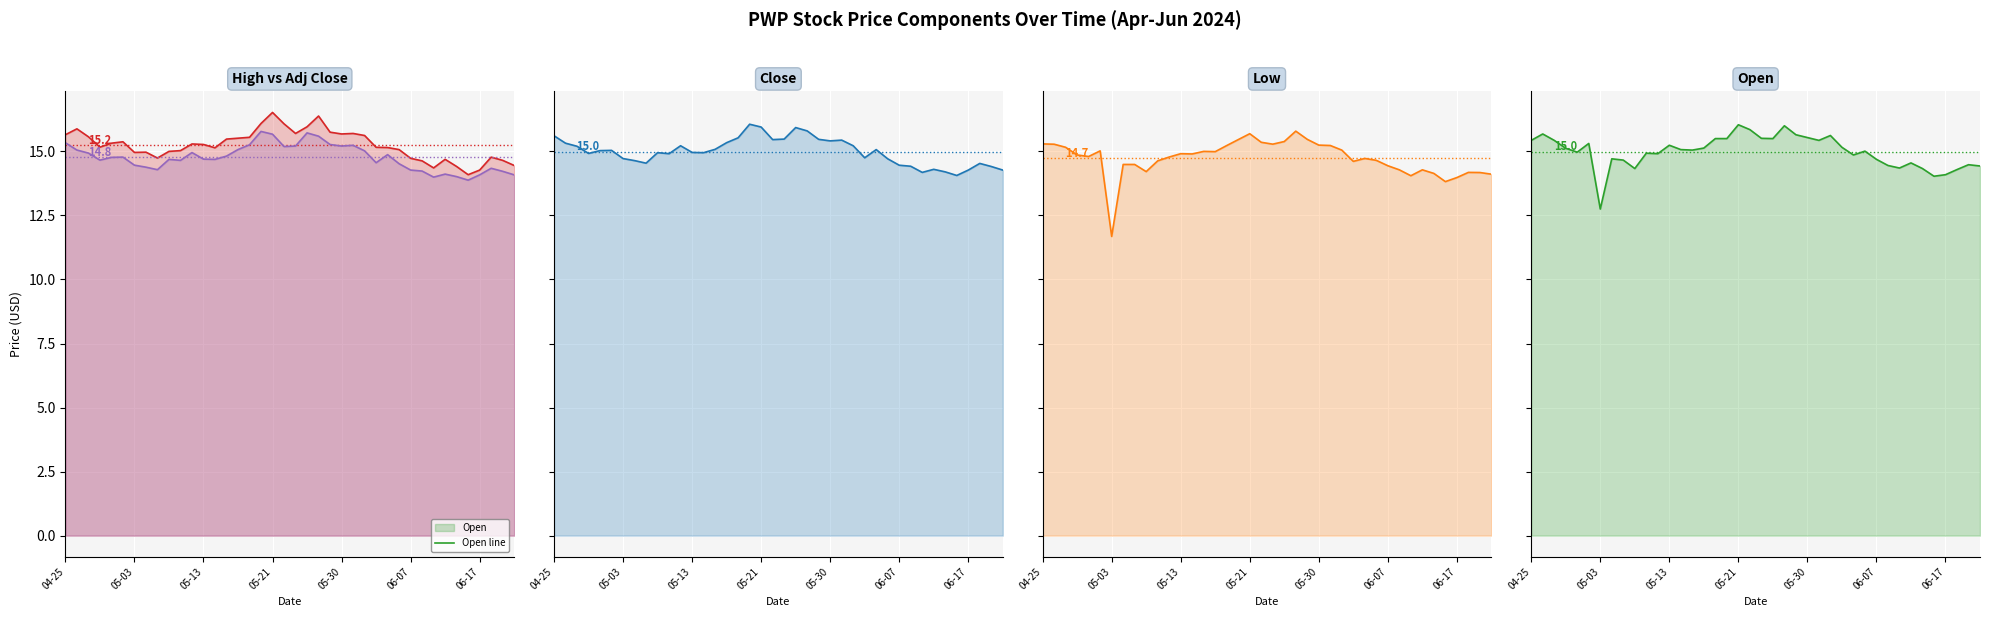

At how many categories does at least one series exceed 12?

40